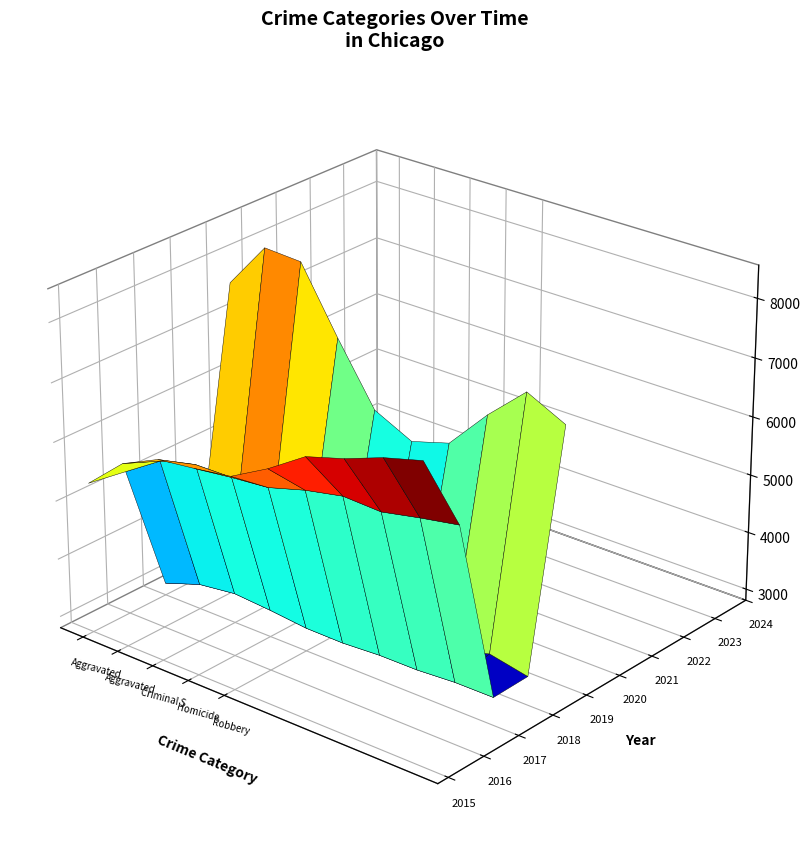

Reading left to right, what are all the values shown in this chart?

Aggravated Assault: 2015=4480	2016=5713	2017=5793	2018=6002	2019=5841	2020=6265	2021=7242	2022=7281	2023=7712	2024=7901
Aggravated Battery: 2015=7018	2016=8085	2017=7845	2018=7734	2019=7858	2020=8320	2021=8346	2022=7494	2023=8079	2024=8178
Criminal Sexual Assault: 2015=1708	2016=1869	2017=1992	2018=2049	2019=1928	2020=1501	2021=1752	2022=1834	2023=1862	2024=1759
Homicide: 2015=496	2016=786	2017=672	2018=588	2019=499	2020=787	2021=805	2022=727	2023=629	2024=587
Robbery: 2015=9638	2016=11960	2017=11881	2018=9681	2019=7995	2020=7855	2021=7920	2022=8965	2023=11053	2024=9125